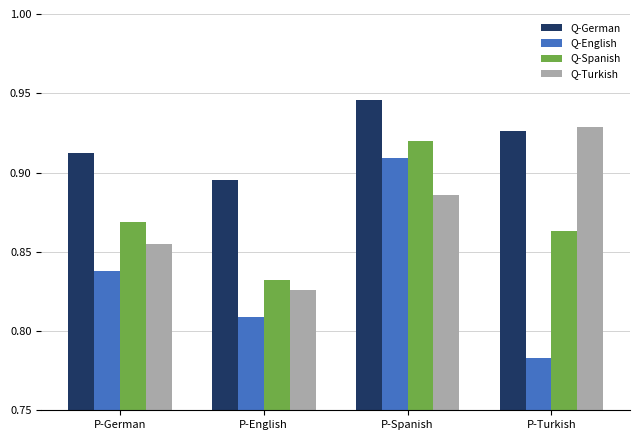

Where is Q-German nearest to the value 0?

P-English